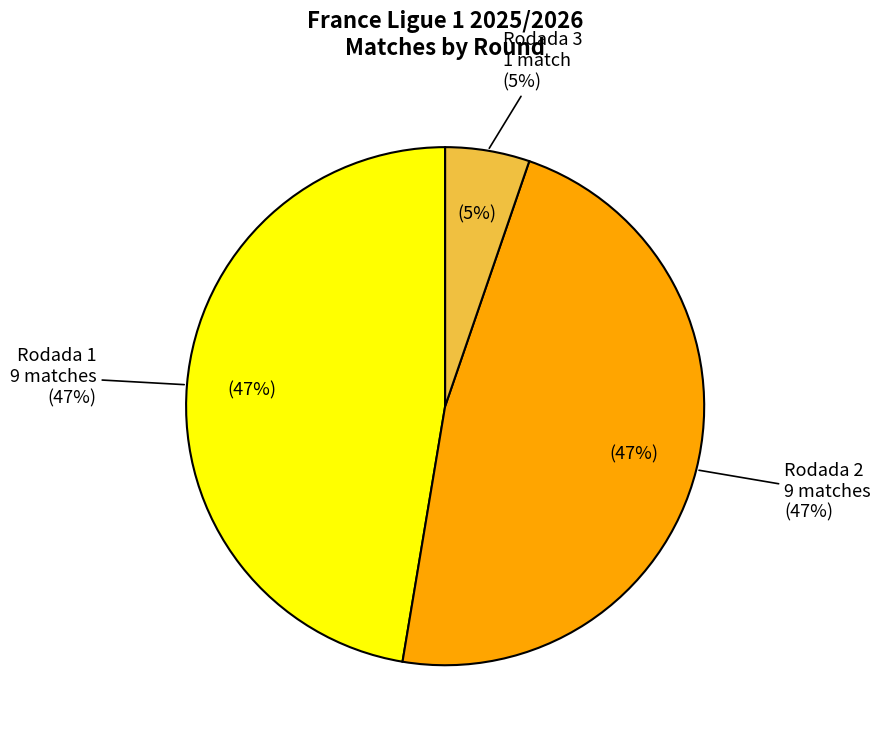

What is the ratio of the value at Rodada 2 to the value at Rodada 1?

1.0